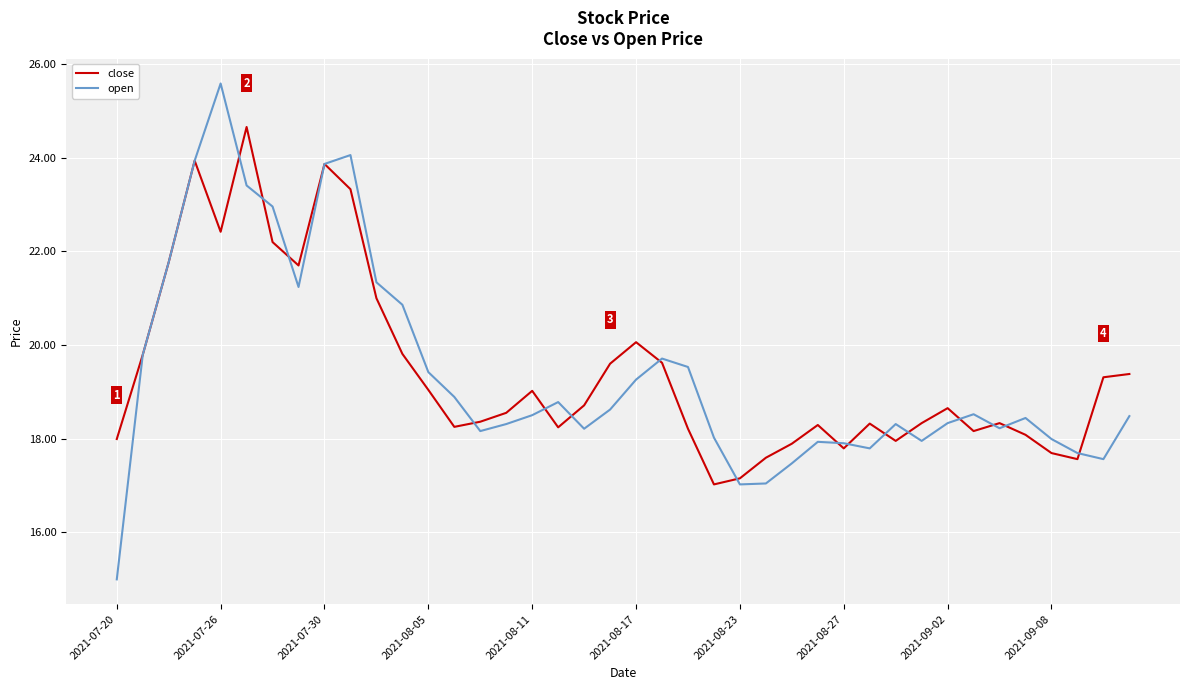

List the series in order of their peak value, lowest first.

close, open